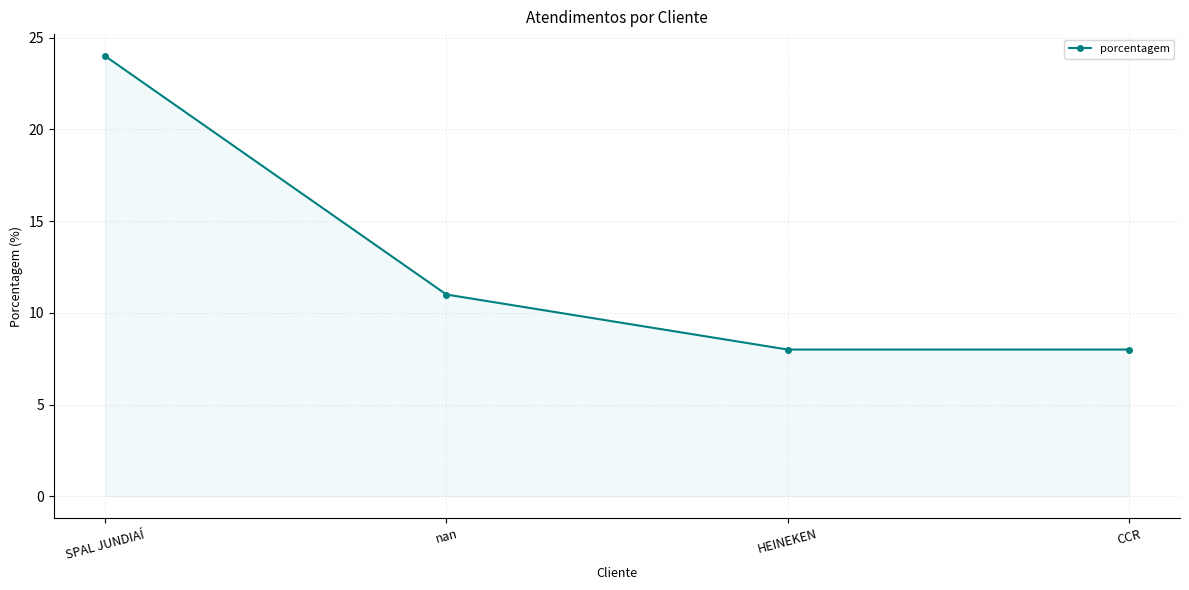

Approximately how many times larger is the value at CCR compared to nan?

0.7